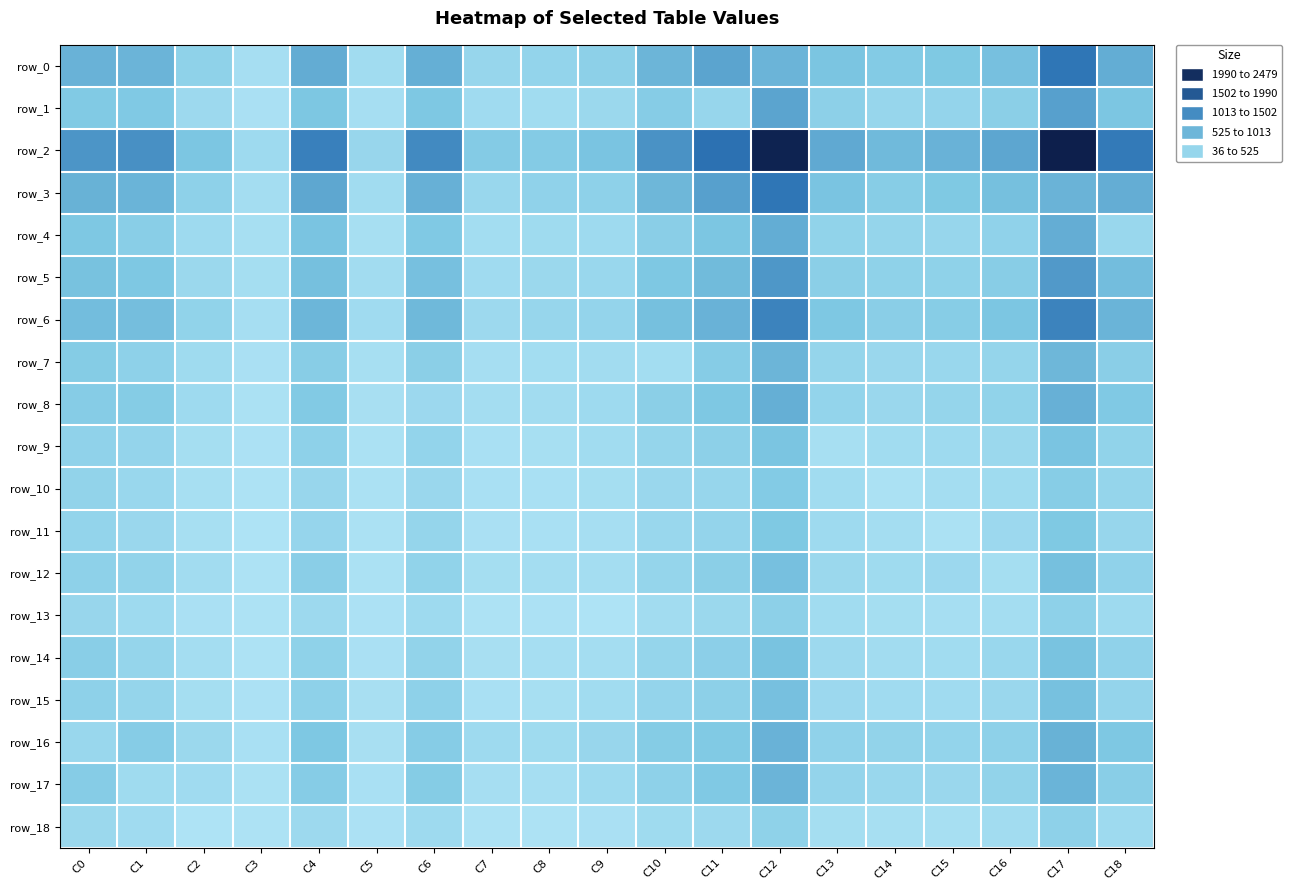

What is the difference between the highest and lowest values at C5?

205